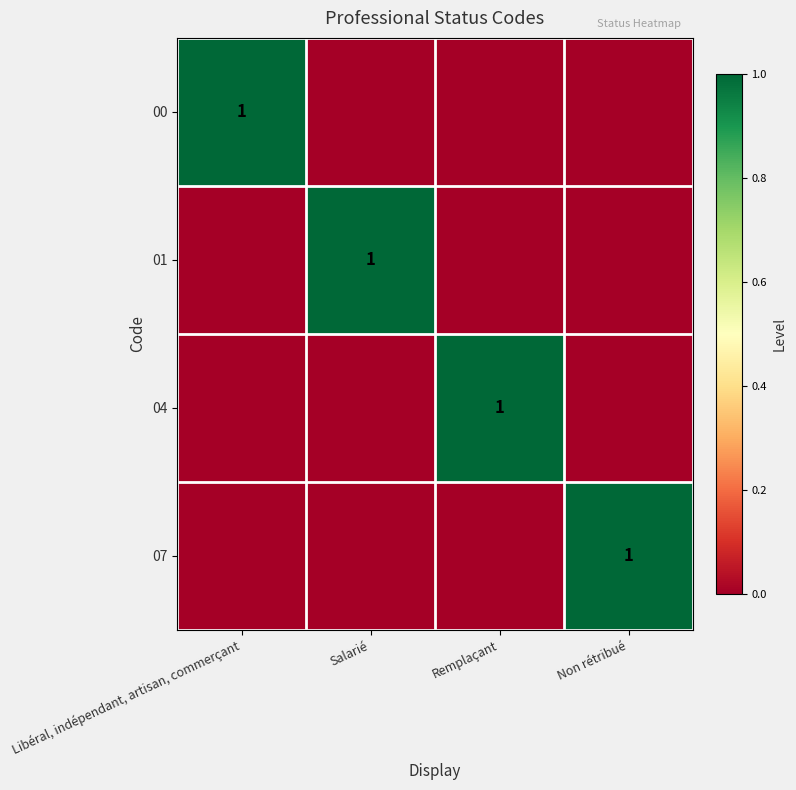

Is it true that 07 equals 0 at Non rétribué?

False